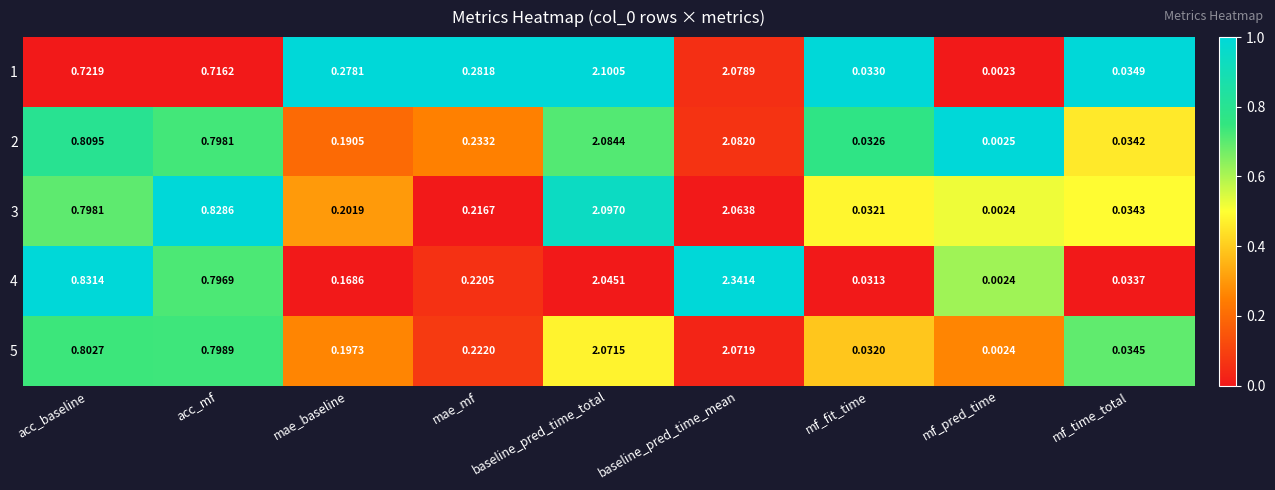

Which category has the lowest value in the 2 series?

mf_pred_time